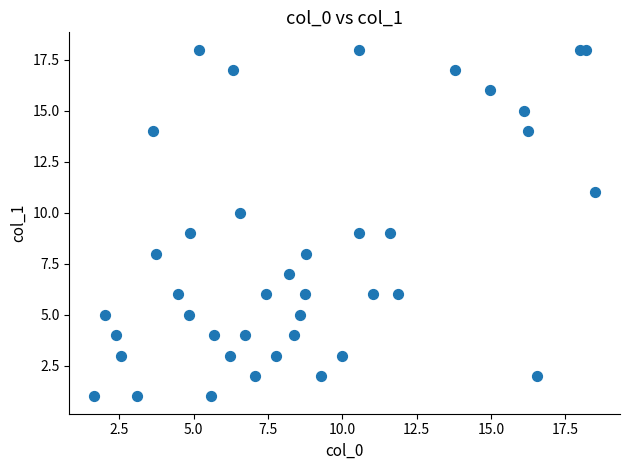

What is the range of Y values (max minus min)?

17